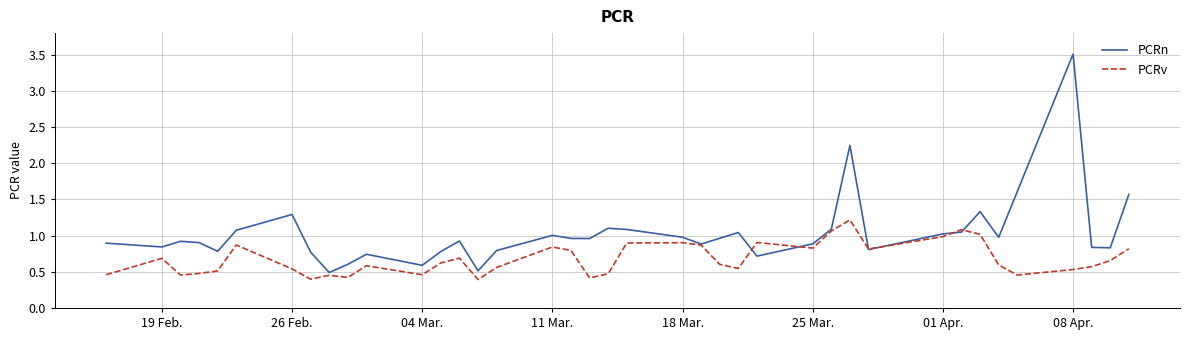

What is the highest value of the PCRn series?

3.5